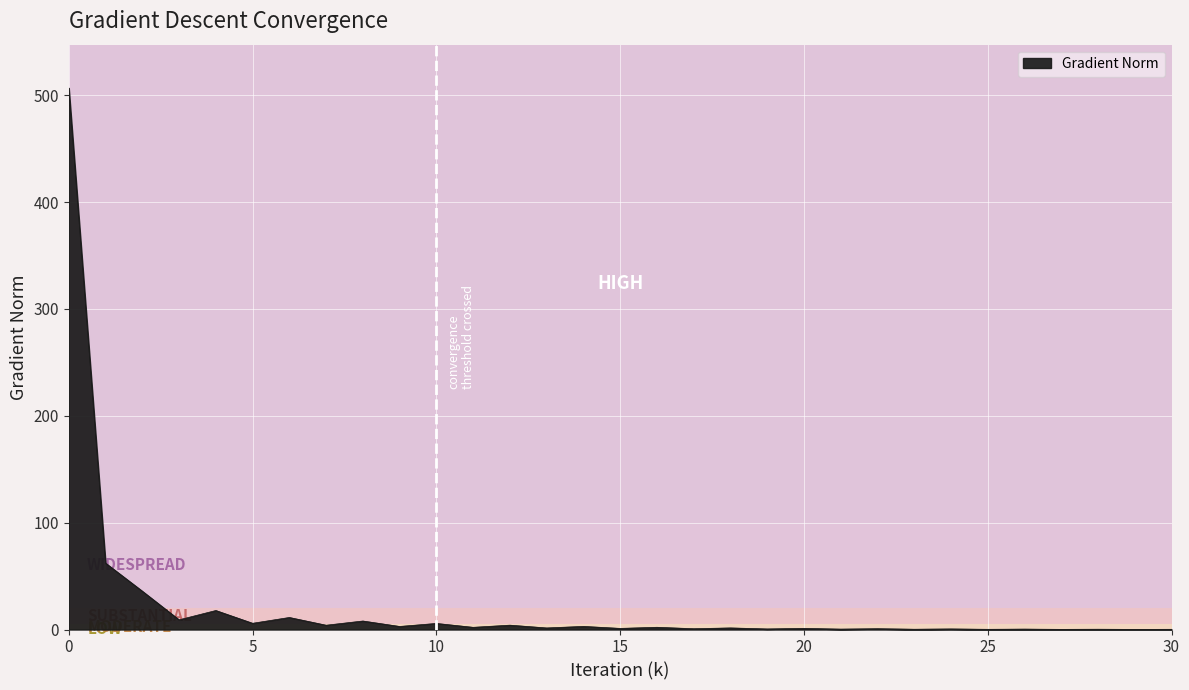

What is the maximum value shown in the chart?

506.9